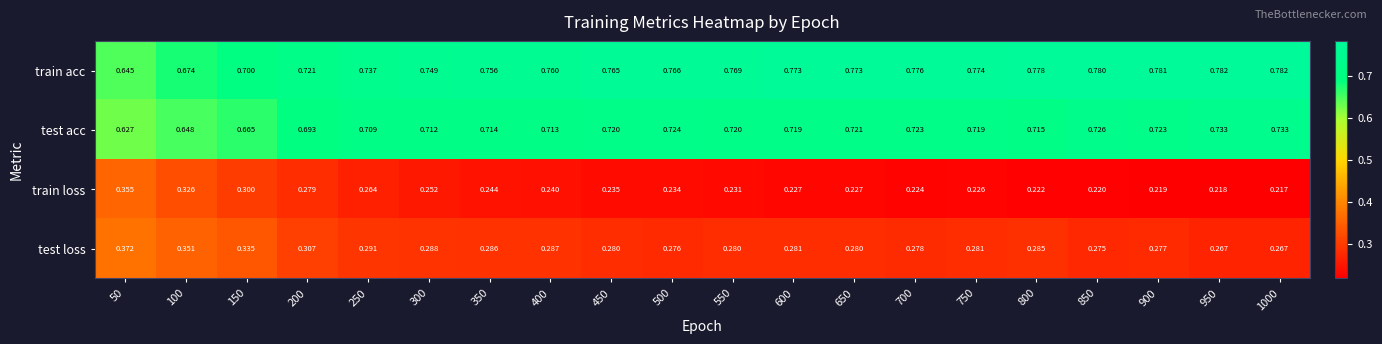

List the series in order of their peak value, highest first.

train acc, test acc, test loss, train loss